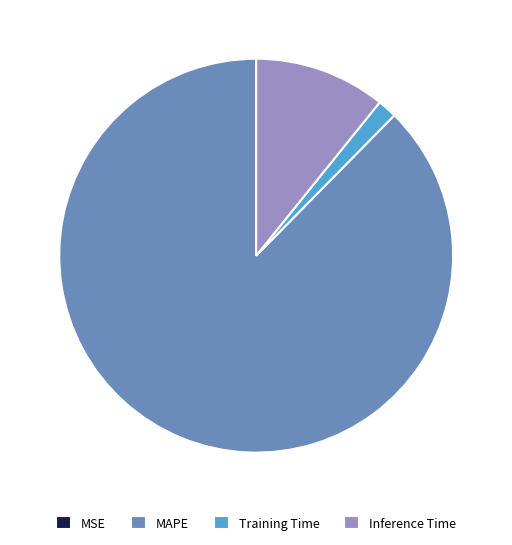

Is it true that Training Time is 2% of the pie?

True